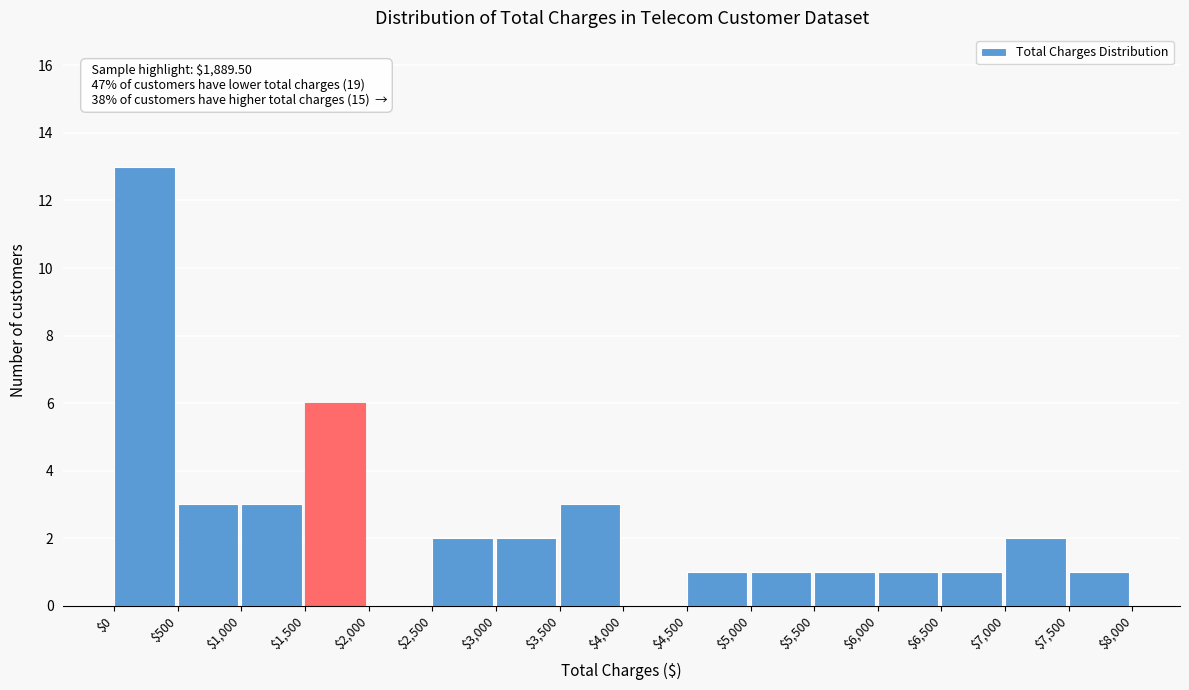

Which range on the x-axis has the tallest bar?

$0 to $500